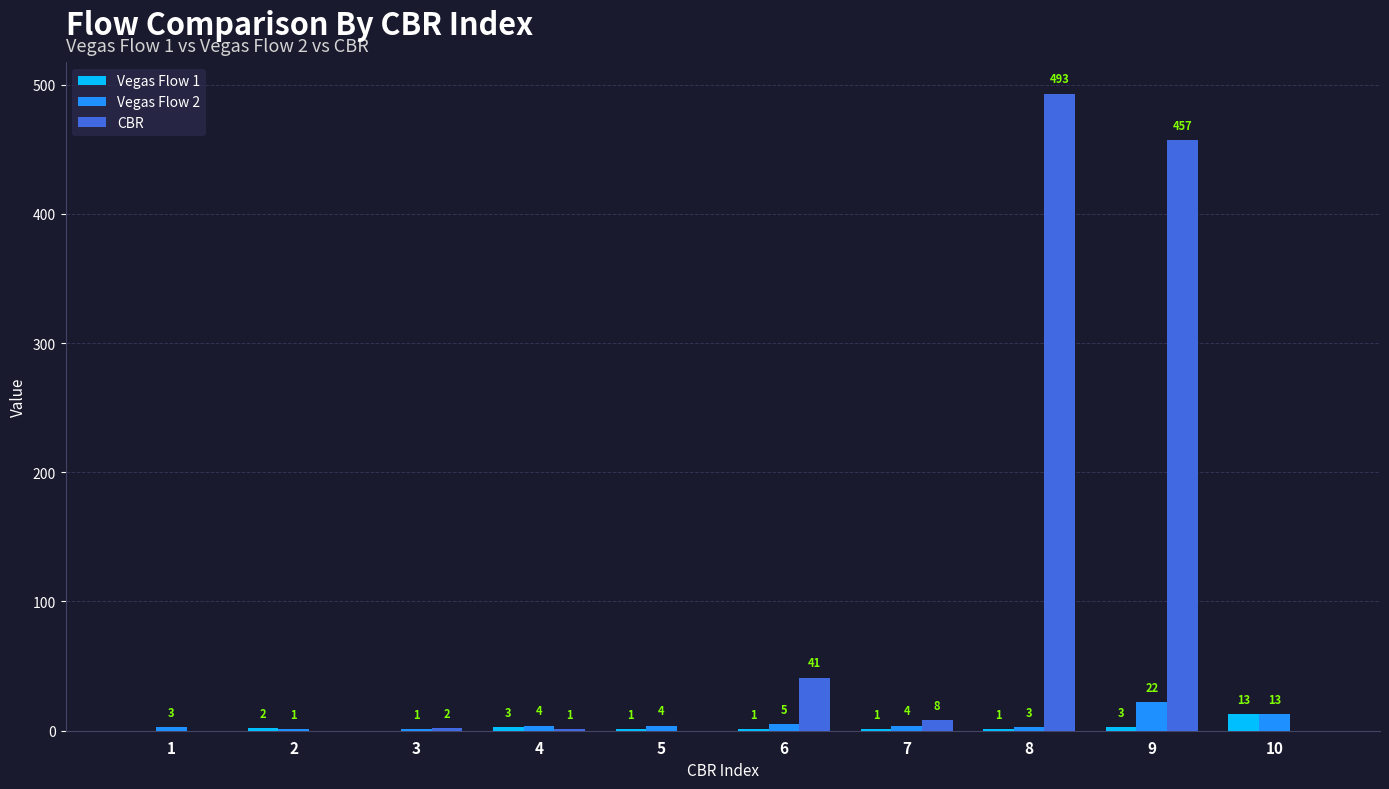

Which series has the largest range (max minus min)?

CBR